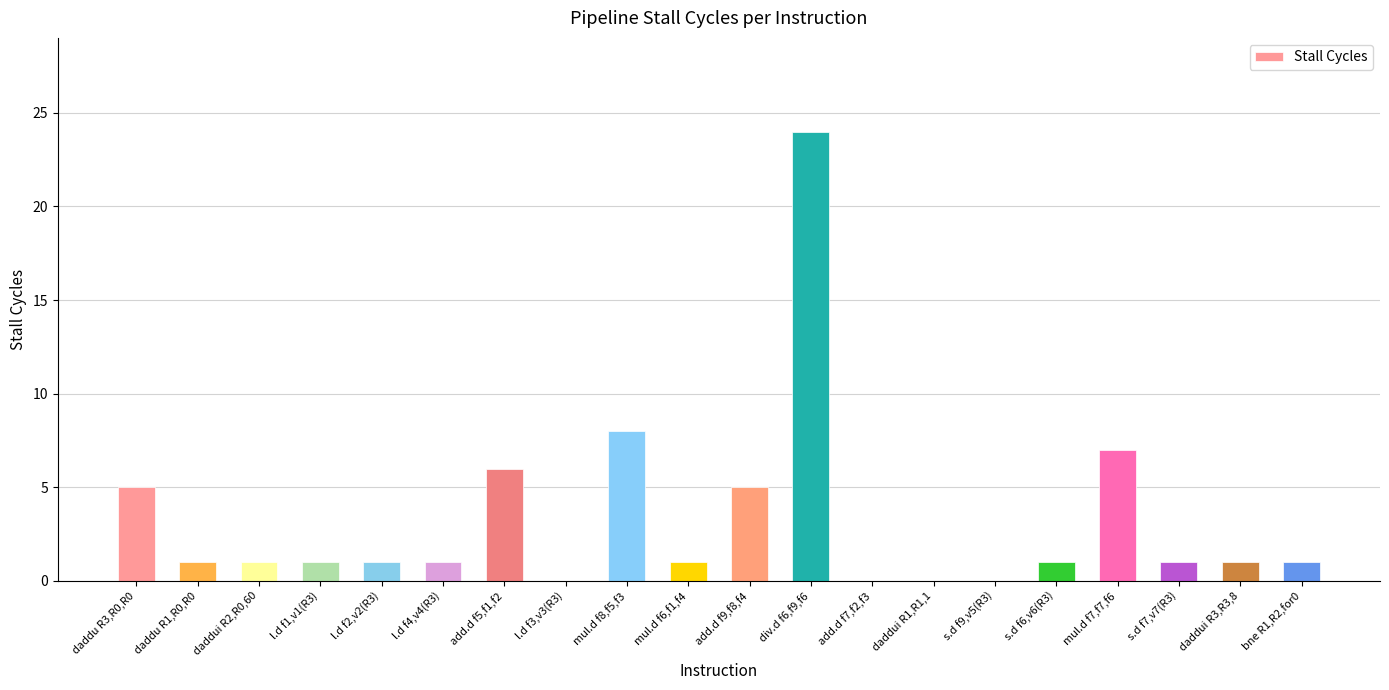

True or false: the data shows 1 at s.d f6,v6(R3).

True